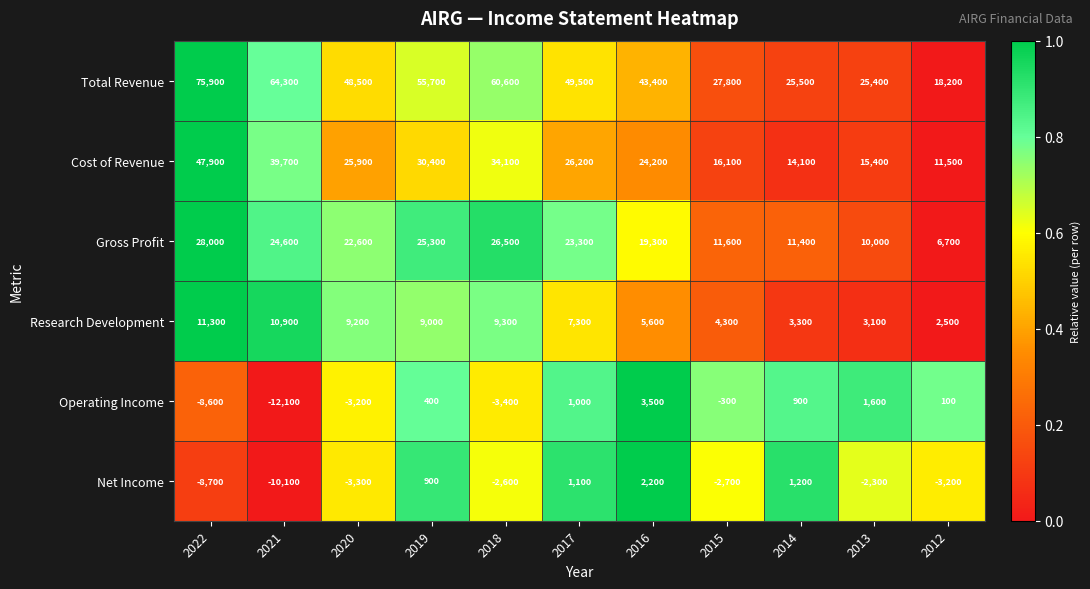

What is the total value across all series at 2013?

53200